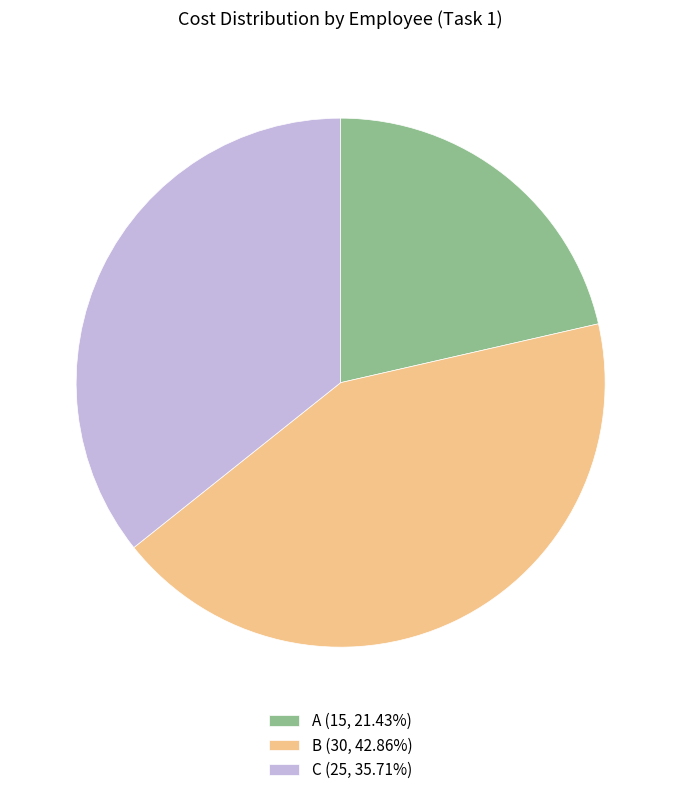

Combined, do A (15, 21.43%) and C (25, 35.71%) account for over 50%?

Yes